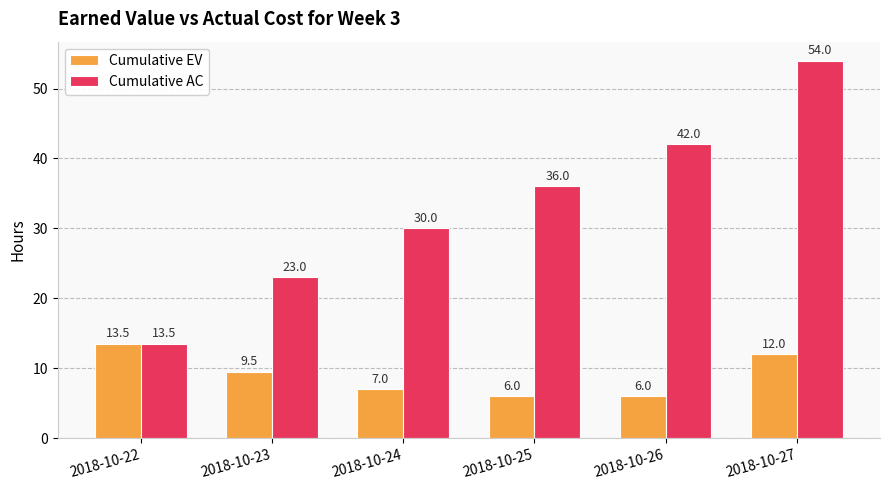

Which series has the largest total across all categories?

Cumulative AC